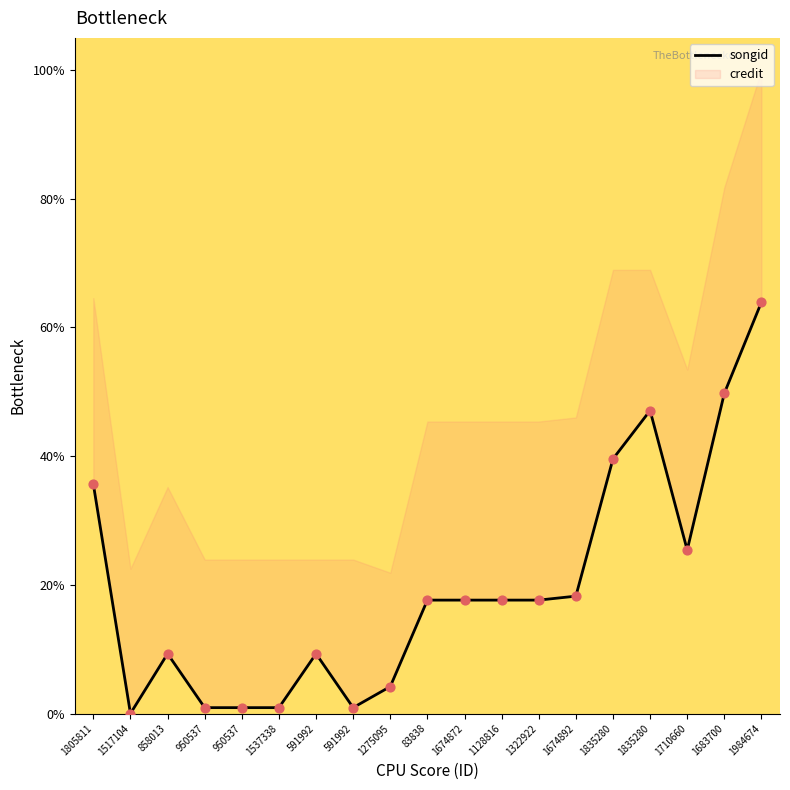

Which has a higher value, 950537 or 1322922?

1322922